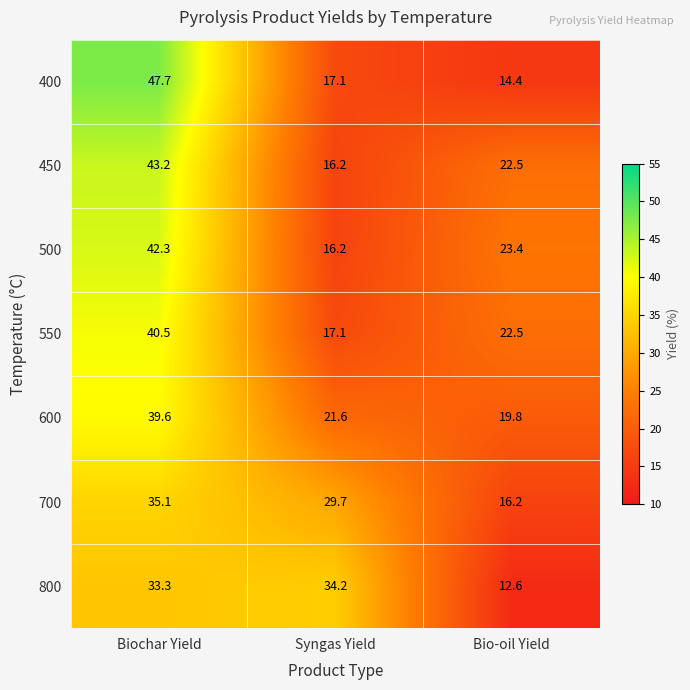

True or false: 800 has a value of 12.6 at Bio-oil Yield.

True